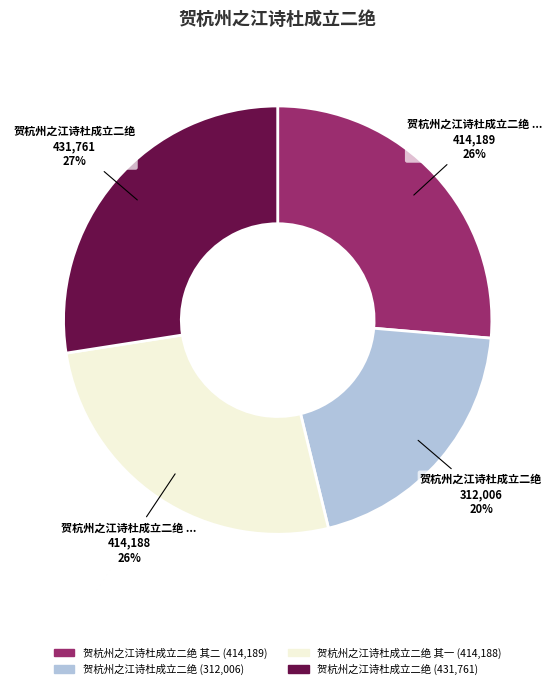

Is there any slice that represents more than half of the pie?

No